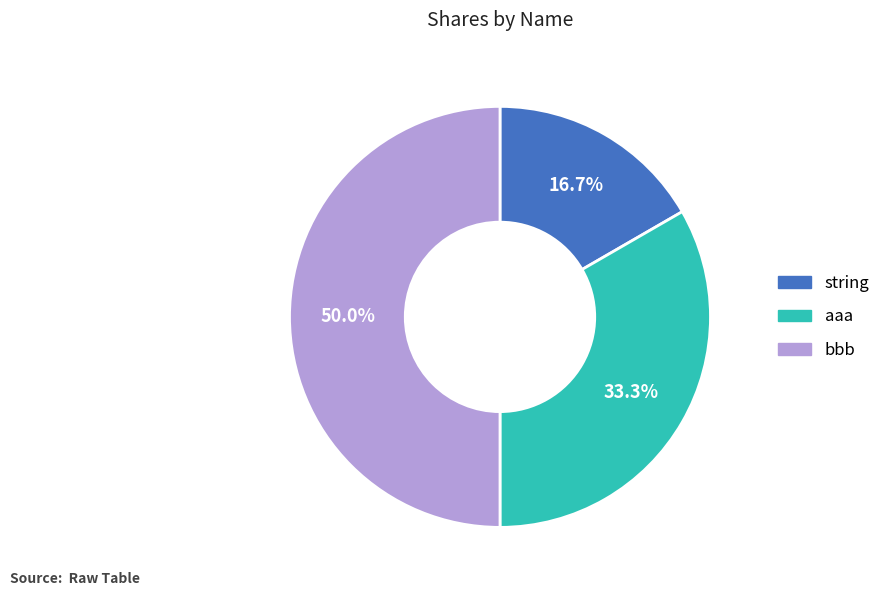

Is aaa the majority of the pie?

No